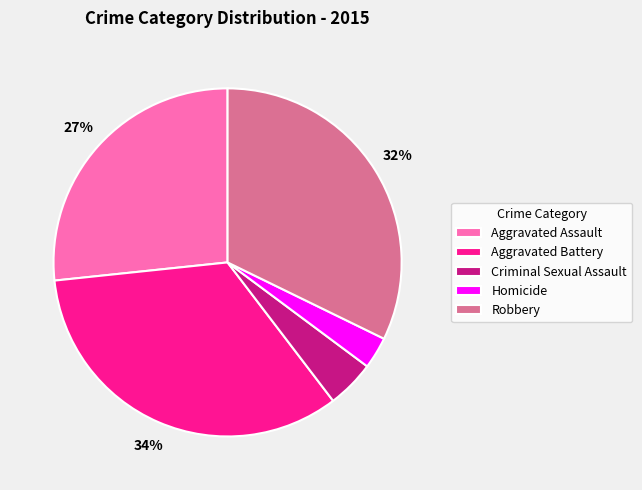

Is Homicide the majority of the pie?

No